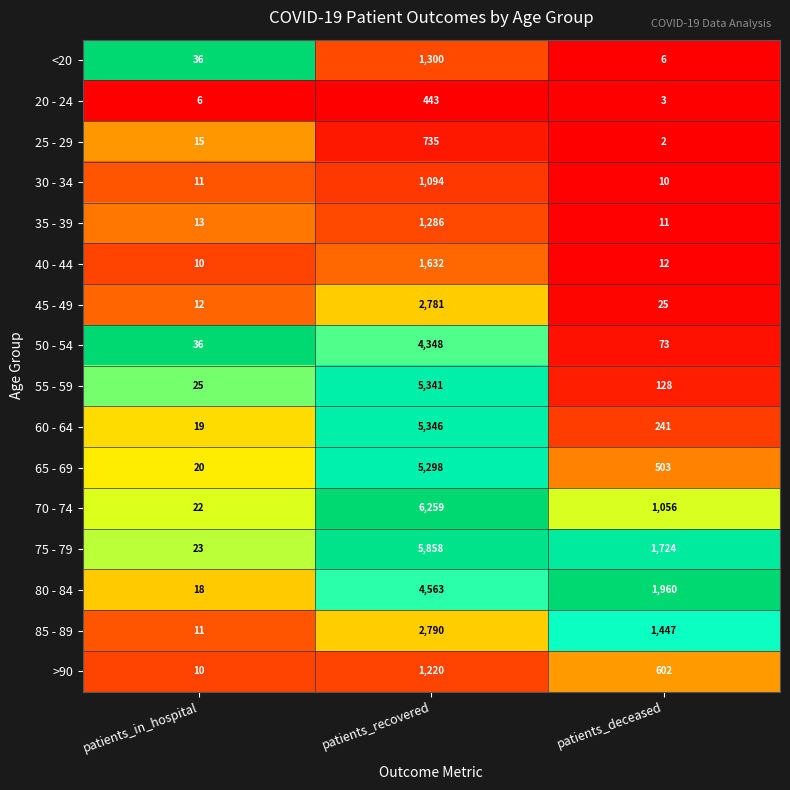

Which category has the highest value across all series?

patients_recovered